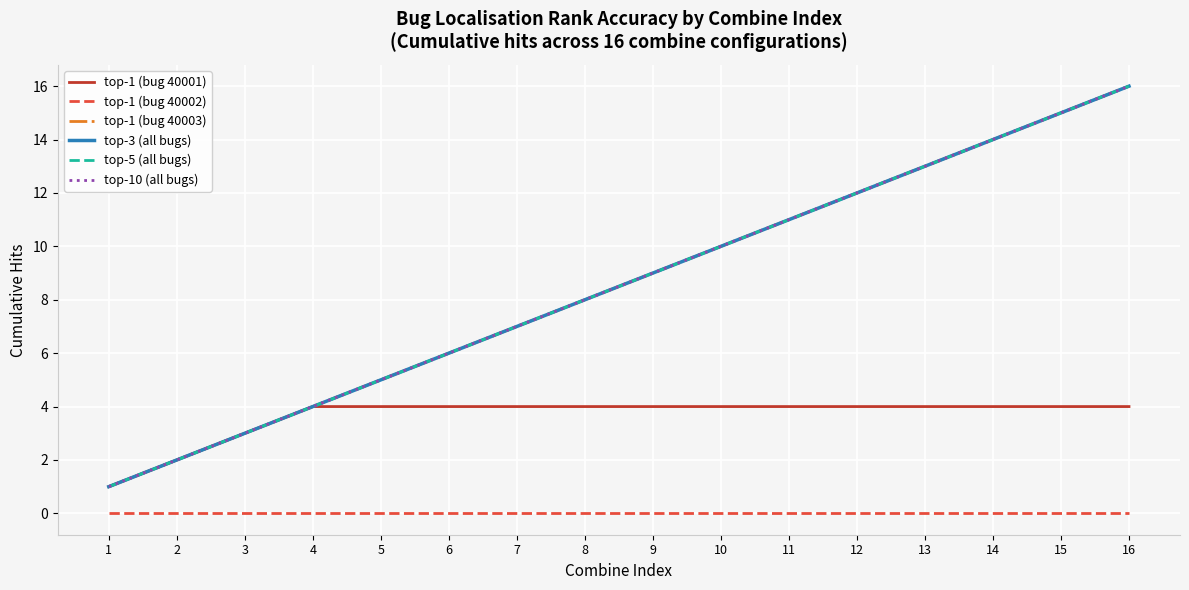

What is the difference between the highest and lowest values at 14?

14